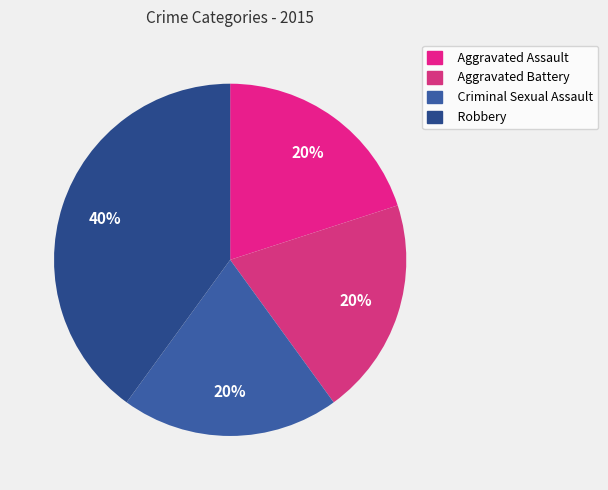

True or false: Criminal Sexual Assault accounts for 8% of the total.

False